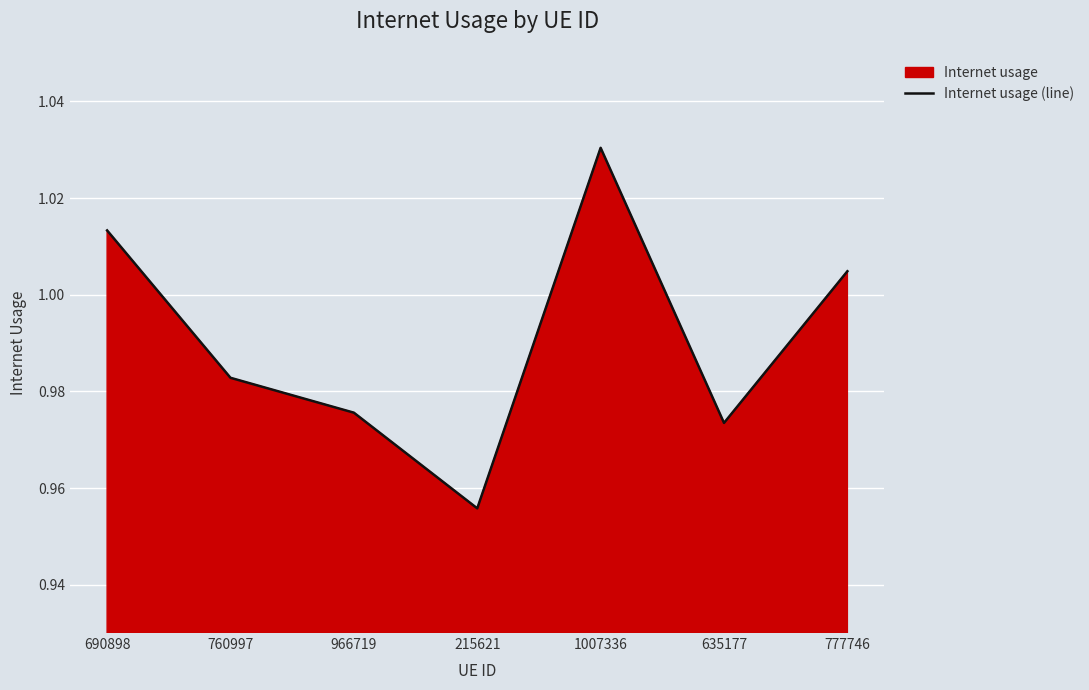

Approximately how many times larger is the value at 966719 compared to 1007336?

0.9